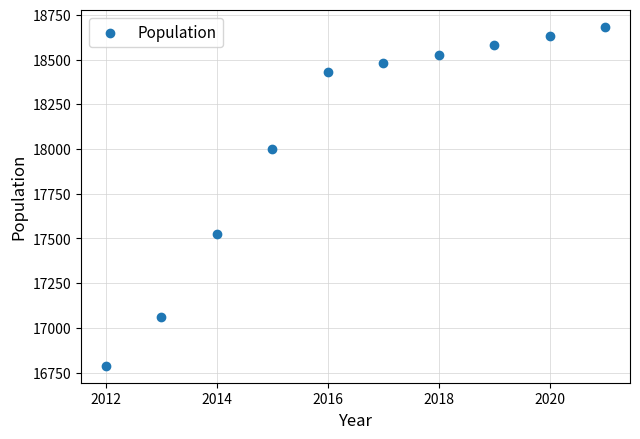

What is the range of X values (max minus min)?

9